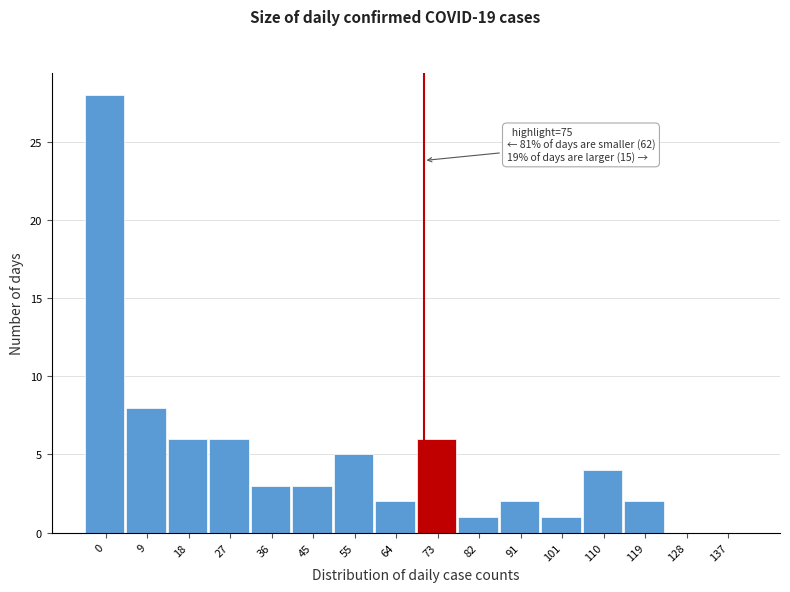

Reading left to right, extract all data points from this chart.

0=28	9=8	18=6	27=6	36=3	45=3	55=5	64=2	73=6	82=1	91=2	101=1	110=4	119=2	128=0	137=0